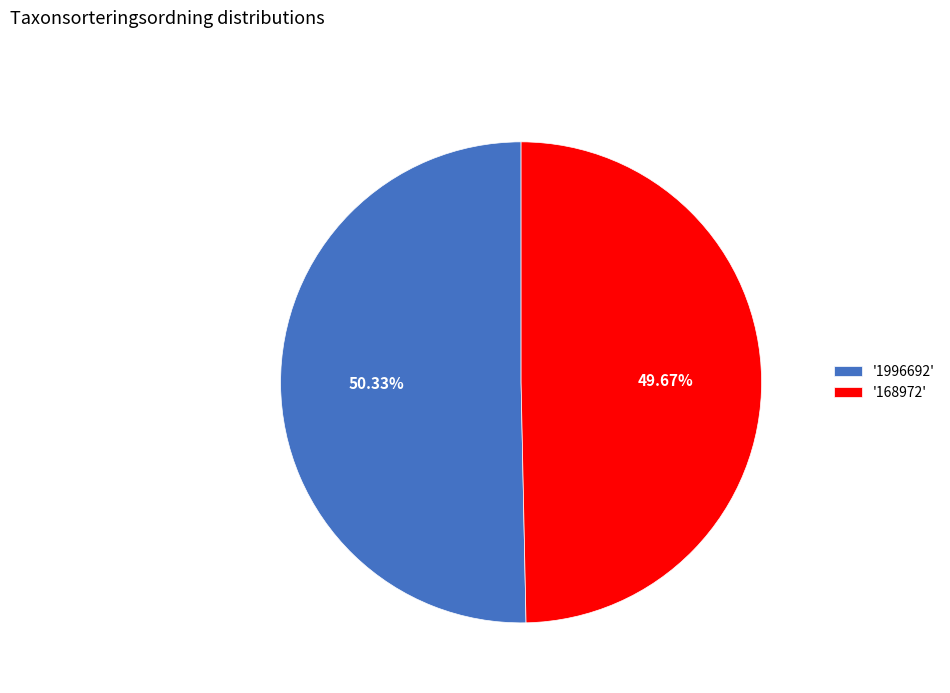

Do '168972' and '1996692' together represent more than half of the pie?

Yes